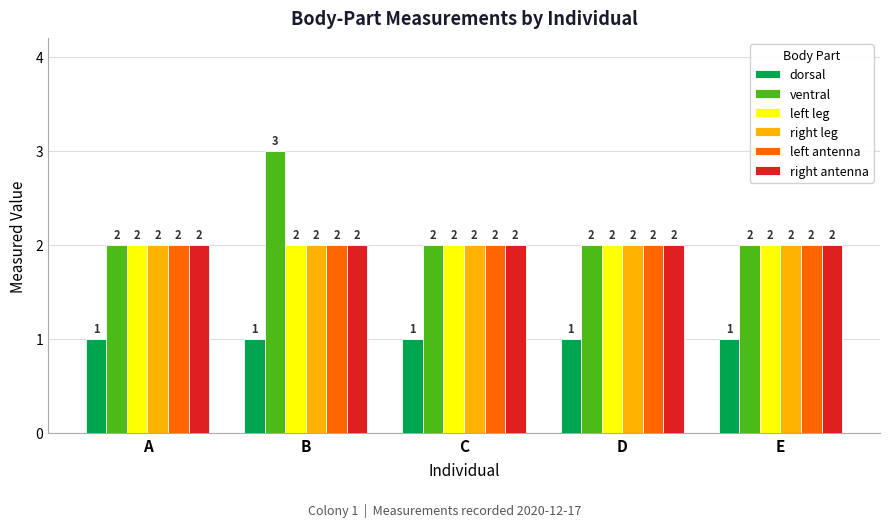

At which category is the sum across all series the highest?

B